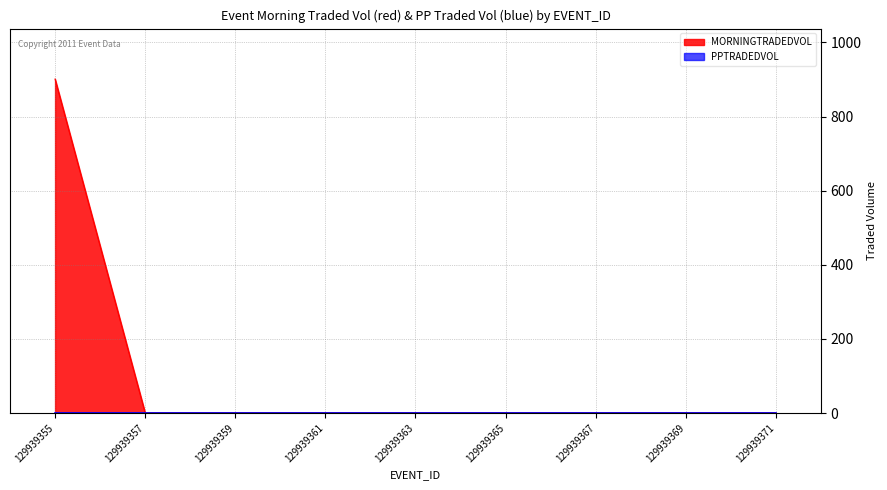

Rank the categories by value from highest to lowest.

129939355, 129939369, 129939357, 129939359, 129939361, 129939363, 129939365, 129939367, 129939371